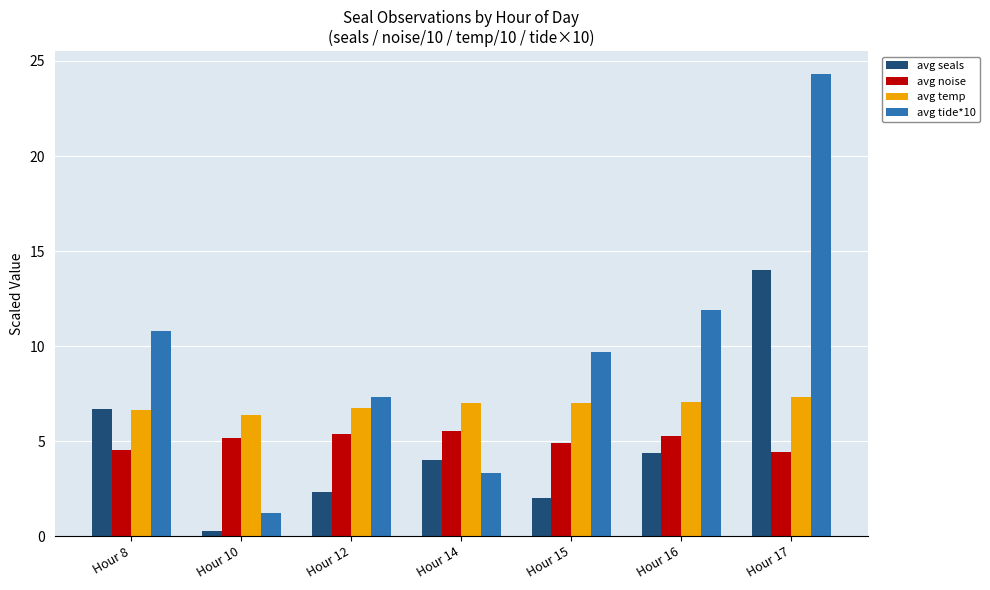

At which category is the sum across all series the highest?

Hour 17